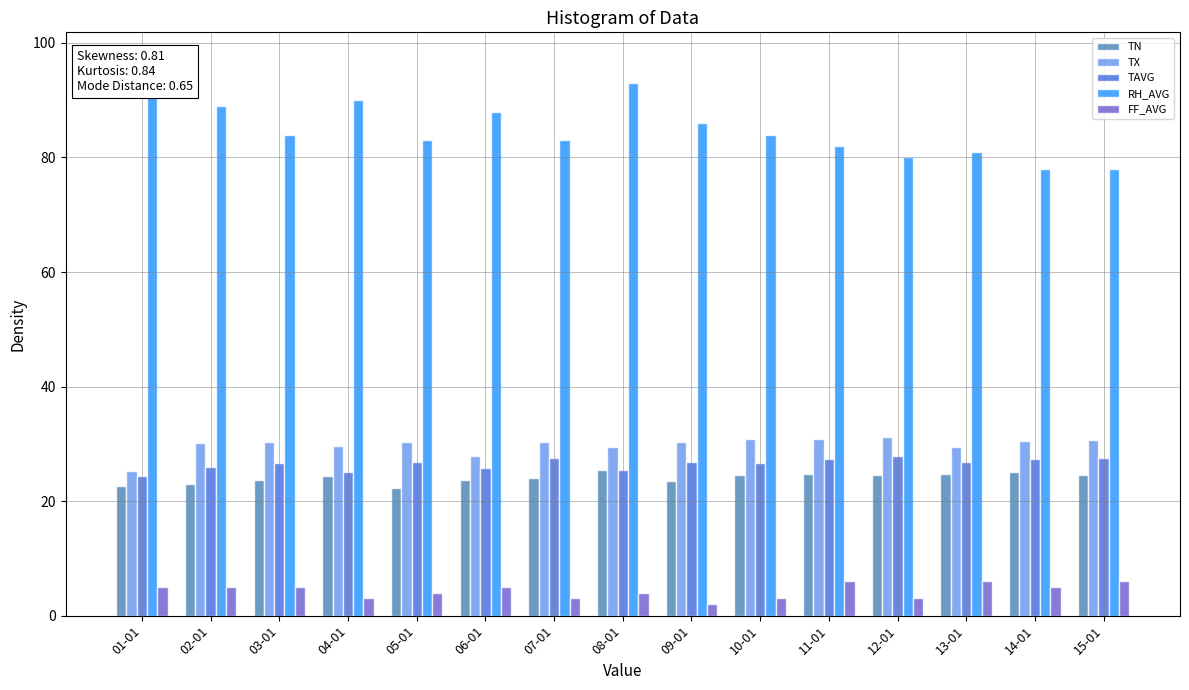

What is the sum of the TAVG values at 05-01 and 12-01?

54.8